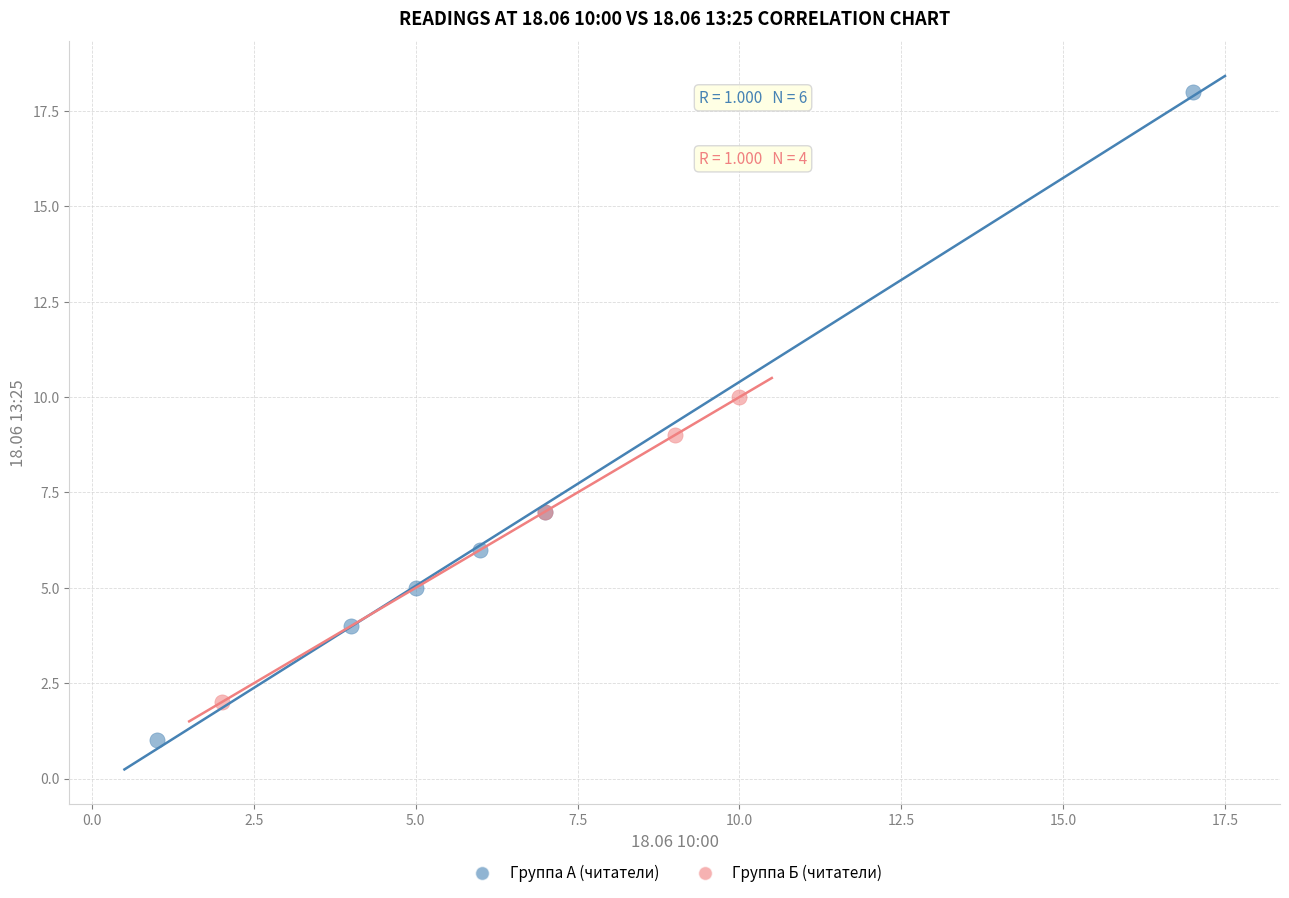

Which series contains the lowest Y value?

Группа А (читатели)